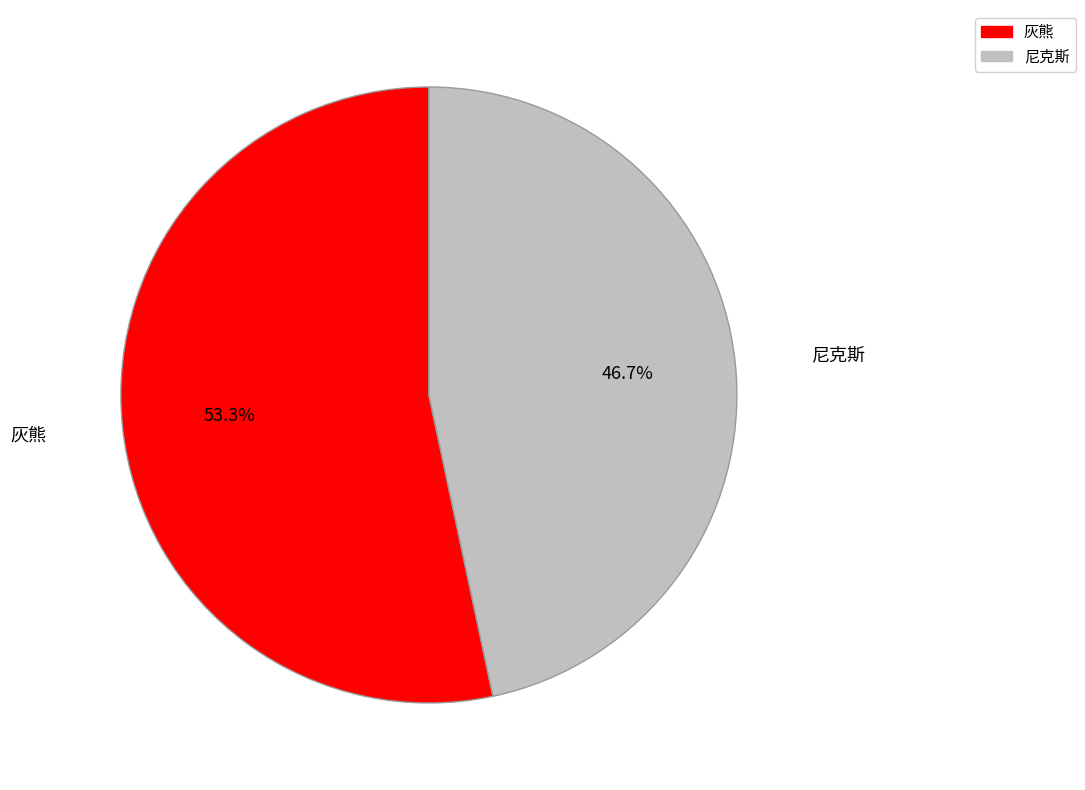

Which slice is the smallest?

尼克斯